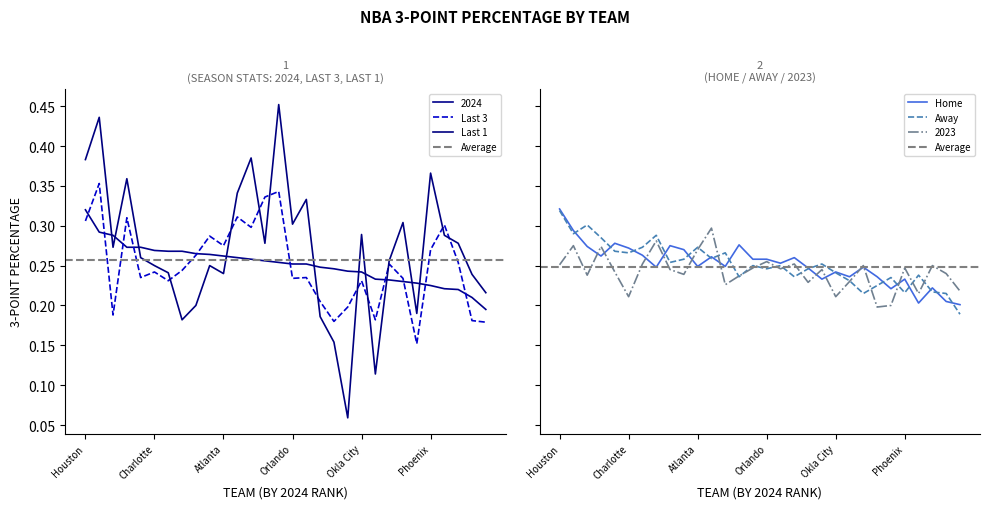

Is the value of Last 3 at Denver greater than the value of 2024 at Detroit?

No